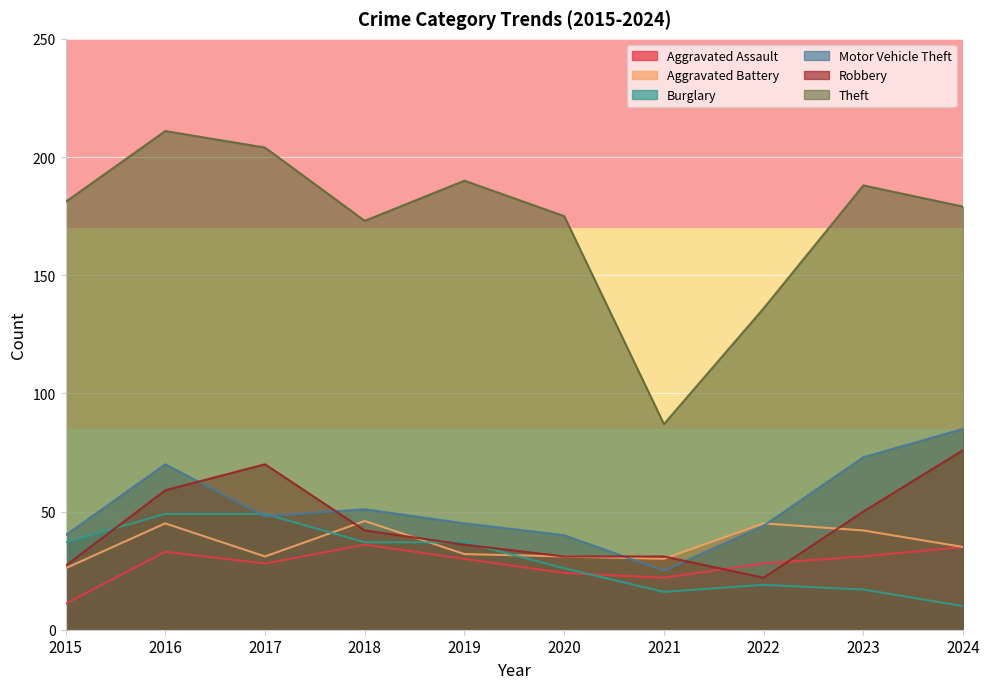

Between 2020 and 2024, which series saw the biggest shift?

Motor Vehicle Theft